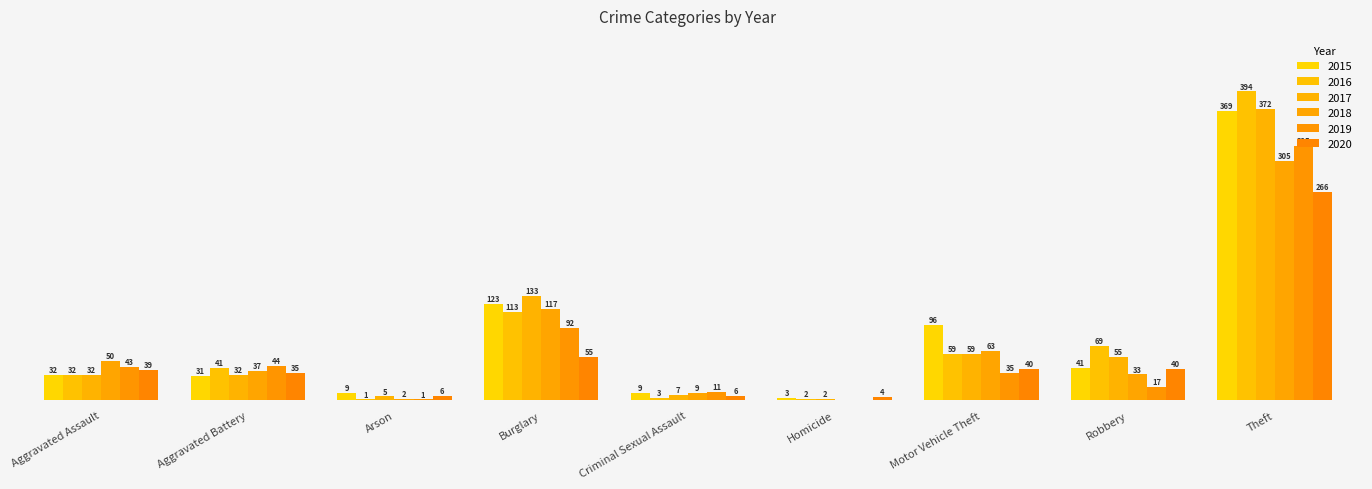

Which series has the largest range (max minus min)?

2016